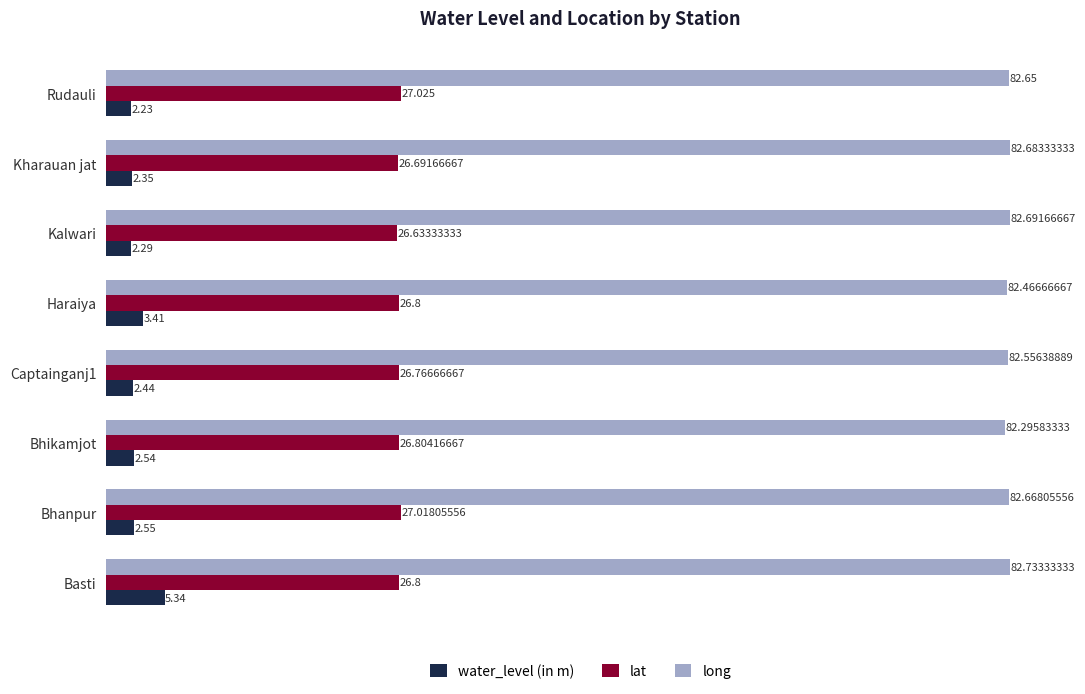

Where is long nearest to the value 82?

Bhikamjot